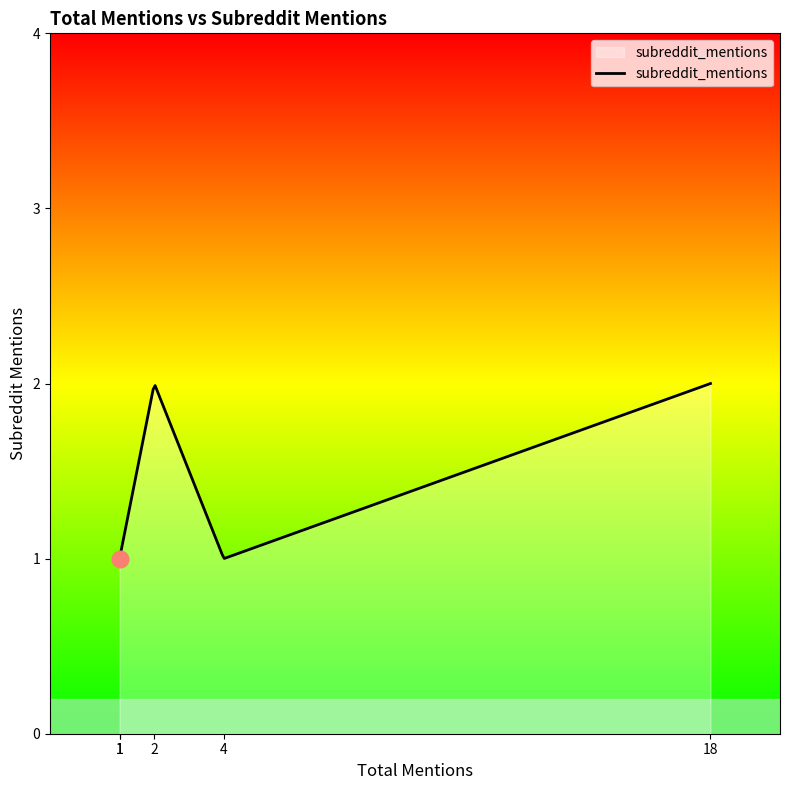

How many lines are shown in the chart?

1